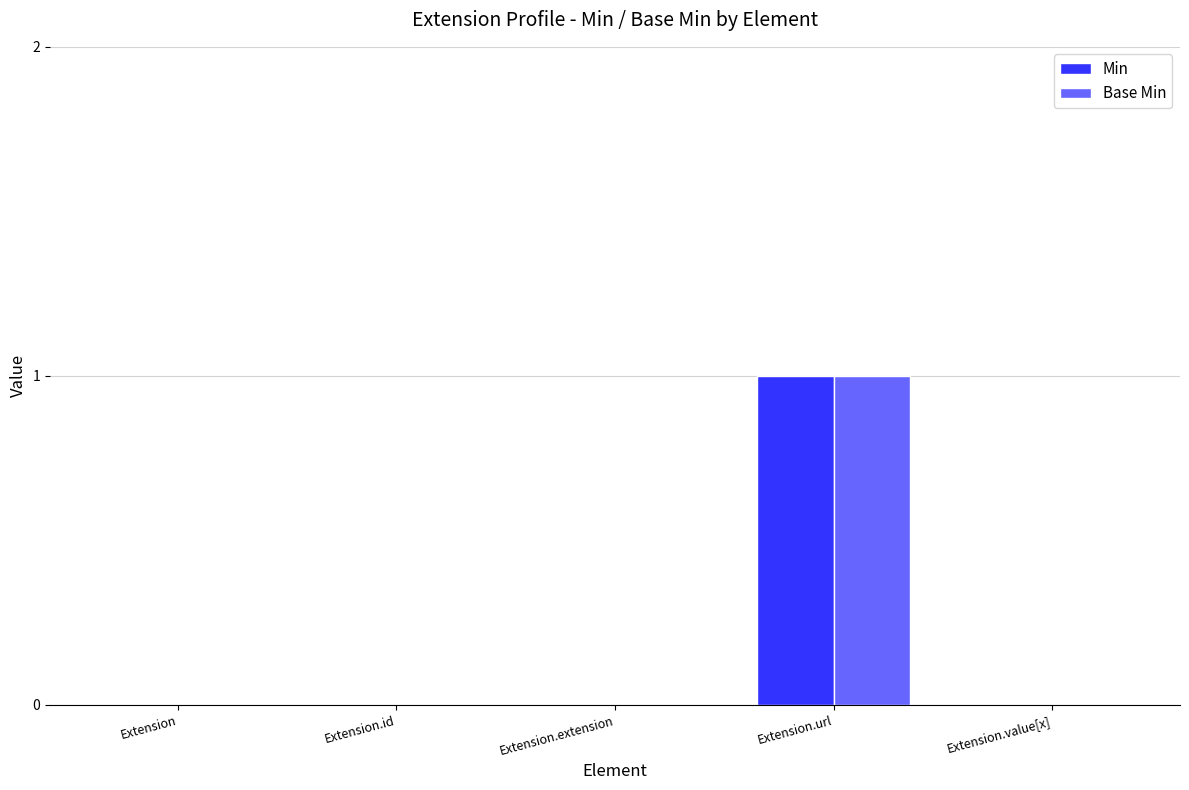

The value of Base Min at Extension.extension is 0. True or false?

True